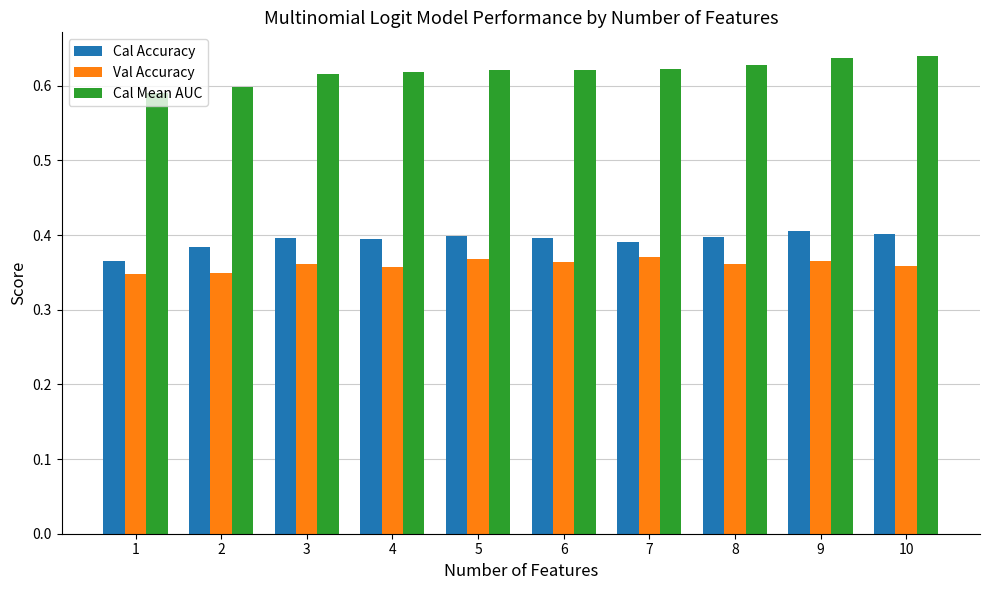

Between 1 and 7, which series saw the biggest shift?

Cal Mean AUC